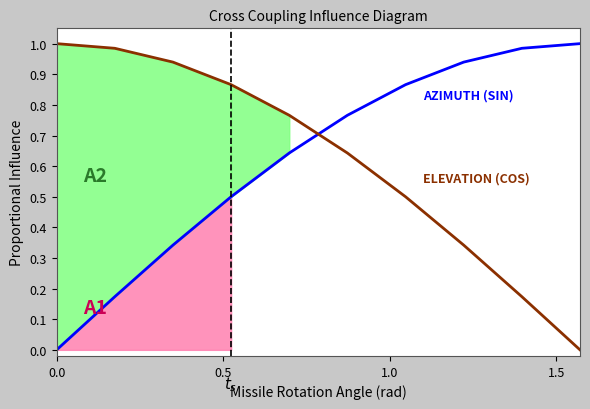

Reading left to right, what are all the values shown in this chart?

Dist_0001: 0.0	0.2	0.3	0.5	0.6	0.8	0.9	0.9	1.0	1.0
Manuf_0001: 1.0	1.0	0.9	0.9	0.8	0.6	0.5	0.3	0.2	0.0